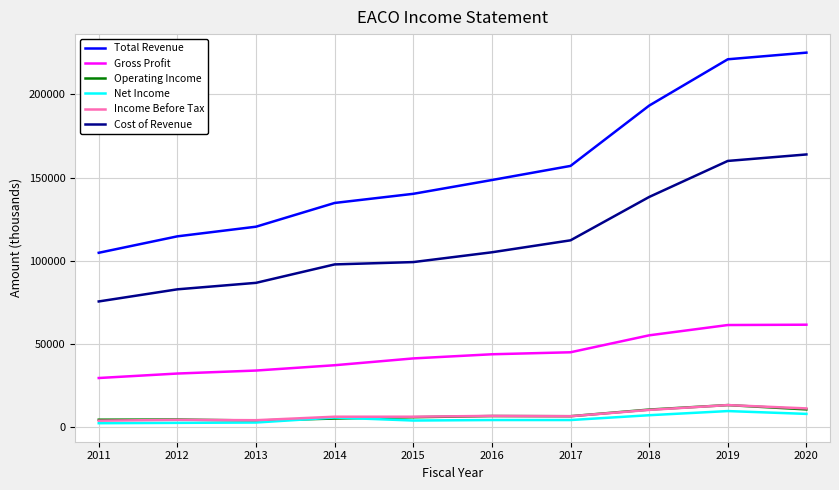

What is the sum of all Operating Income values?

69200